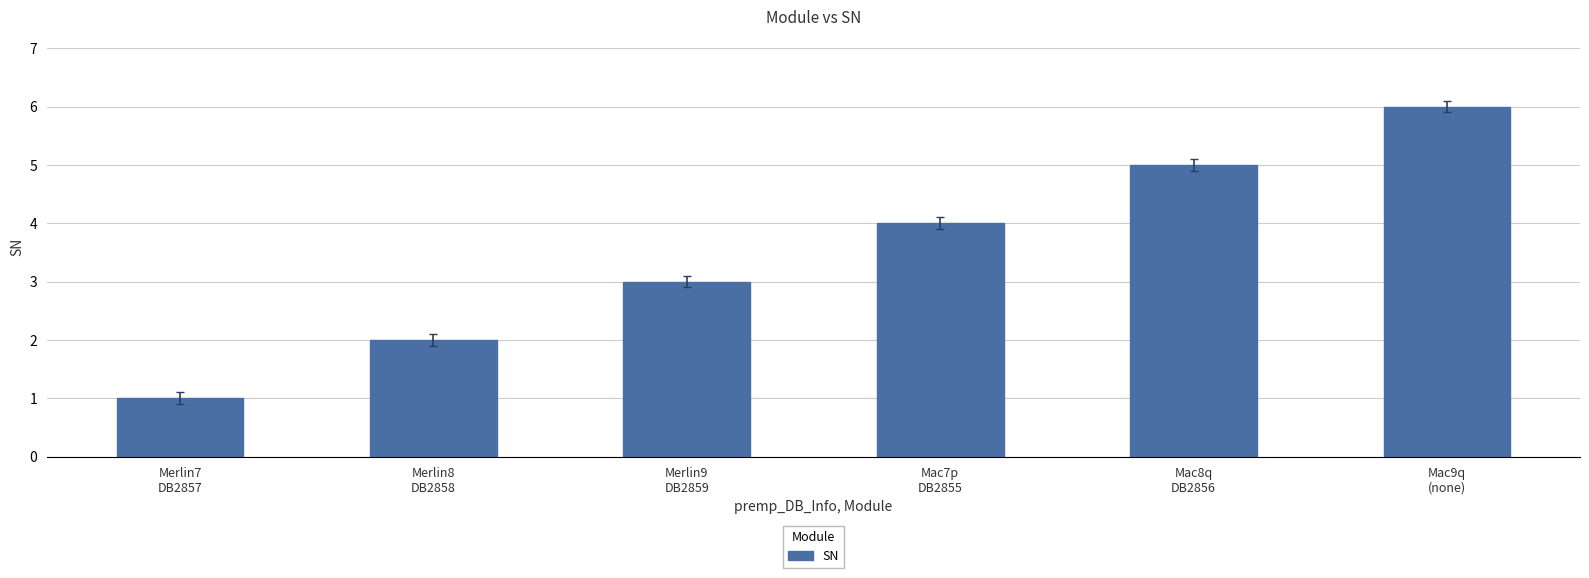

List the labels in order of value, largest first.

Mac9q
(none), Mac8q
DB2856, Mac7p
DB2855, Merlin9
DB2859, Merlin8
DB2858, Merlin7
DB2857